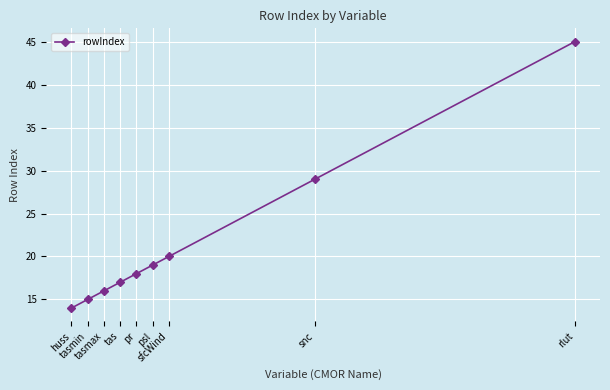

What is the difference between the values at sfcWind and rlut?

25